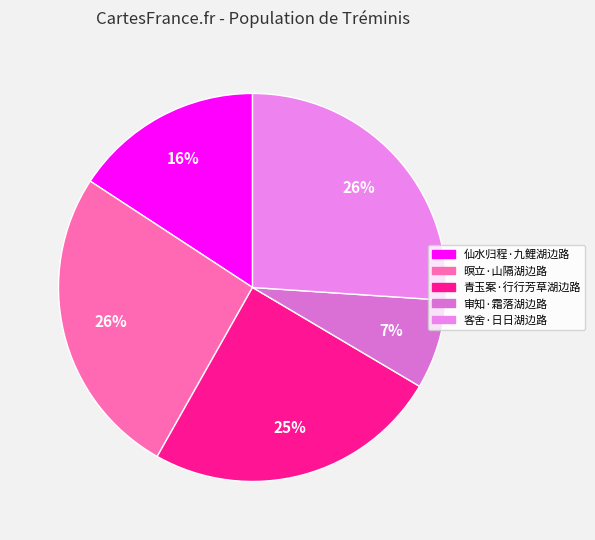

Does 客舍·日日湖边路 account for over 50% of the chart?

No